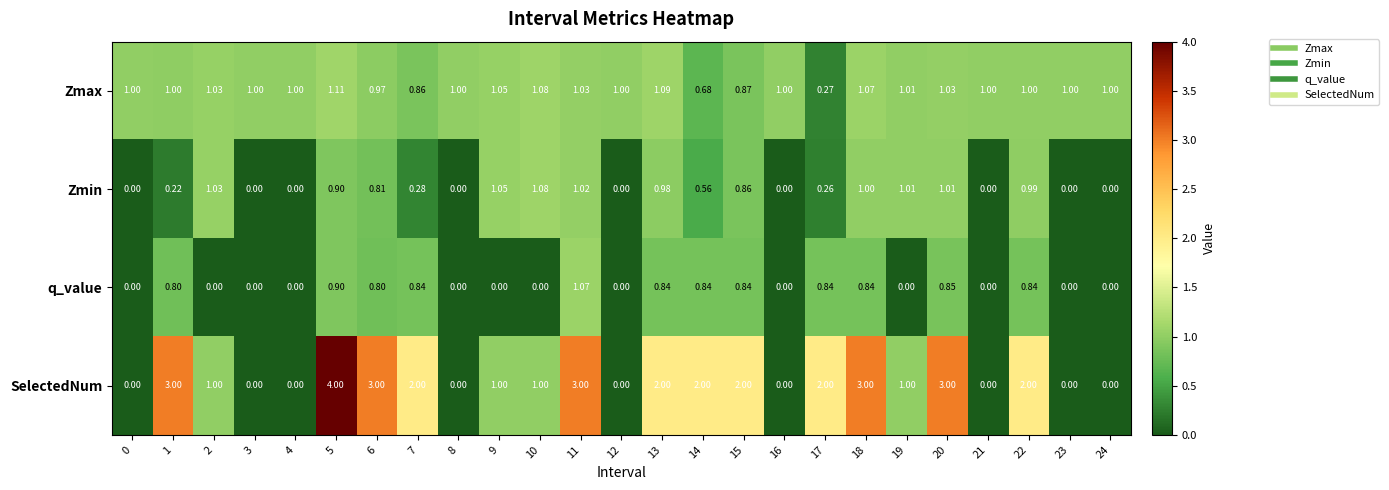

Which series has the largest range (max minus min)?

SelectedNum